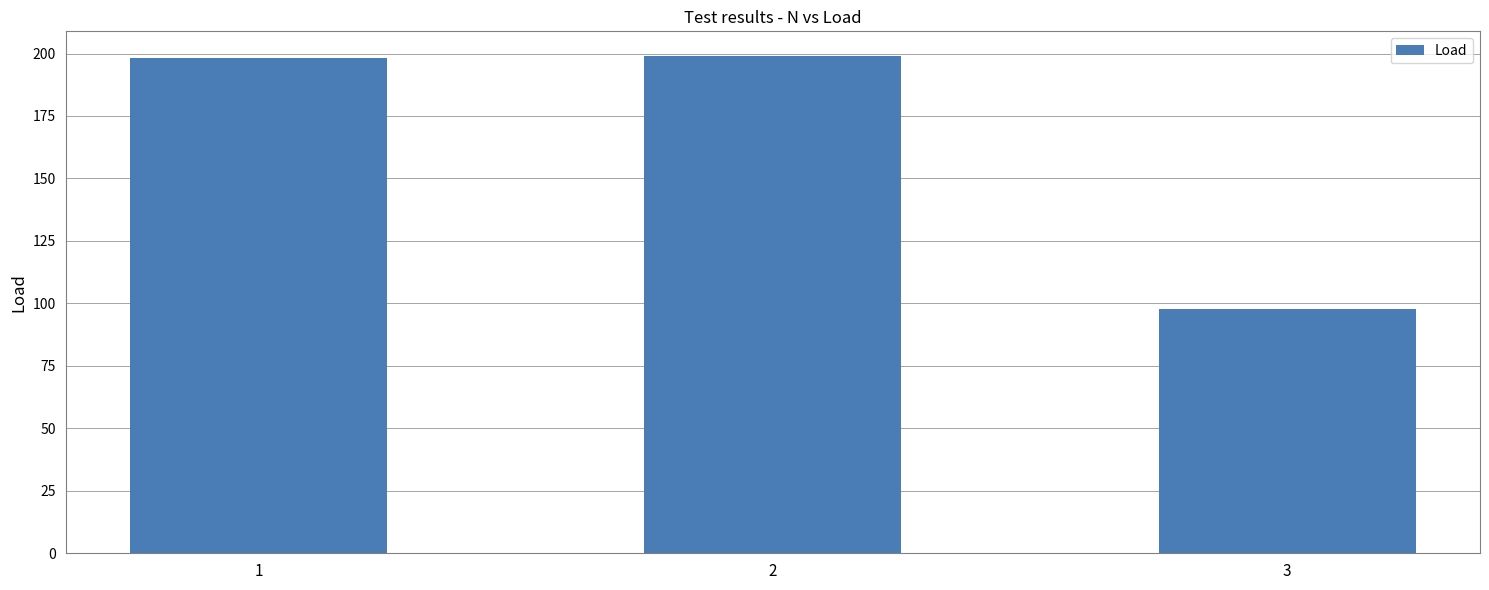

How many categories are shown in the chart?

3